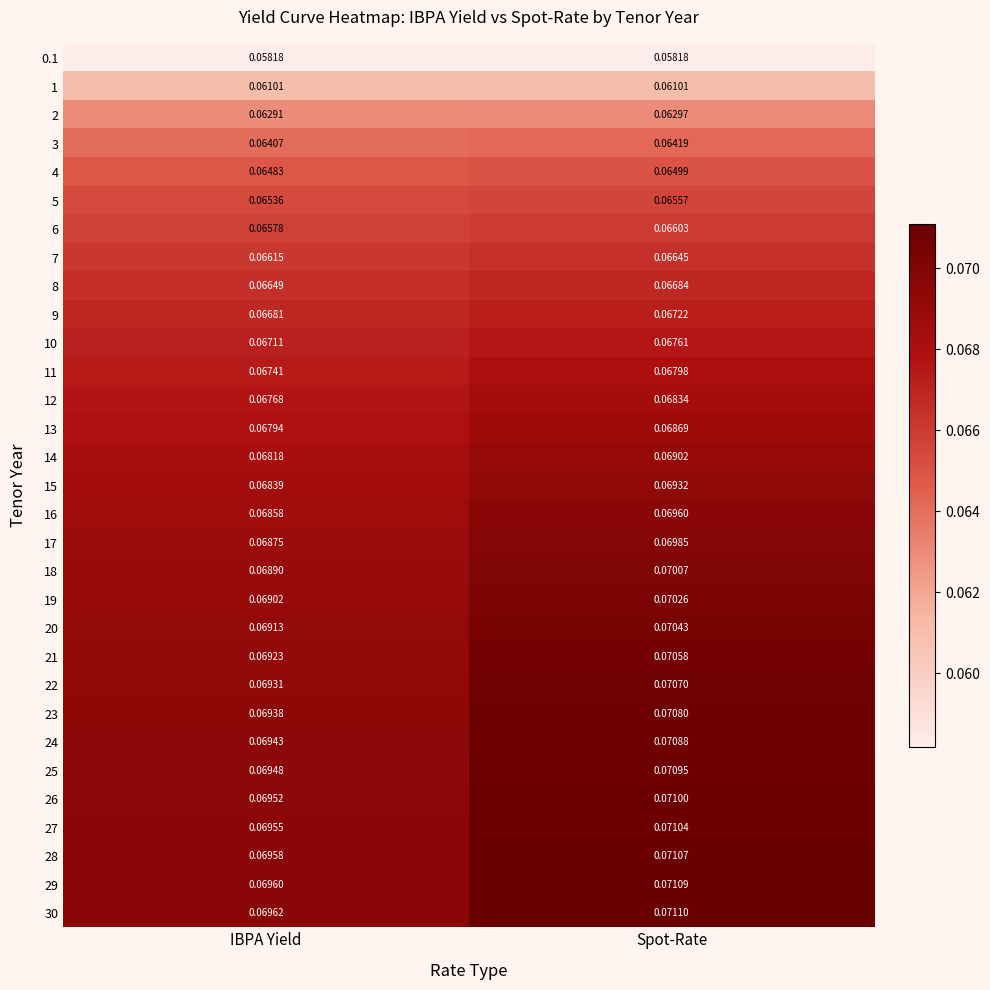

Where is 25 nearest to the value 0?

IBPA Yield